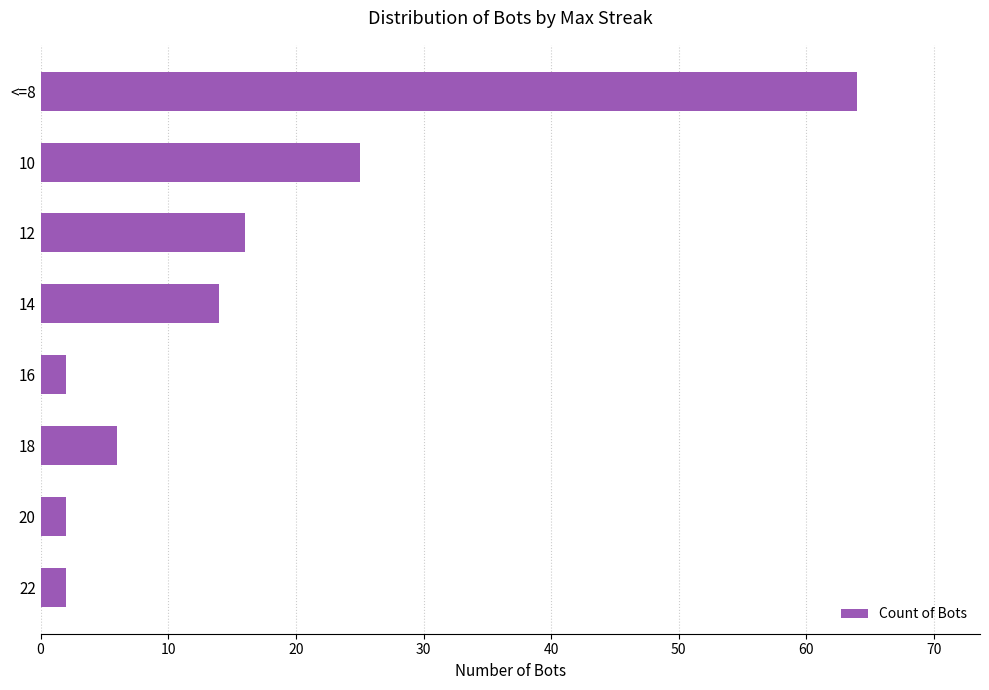

How many data points are less than 14?

4